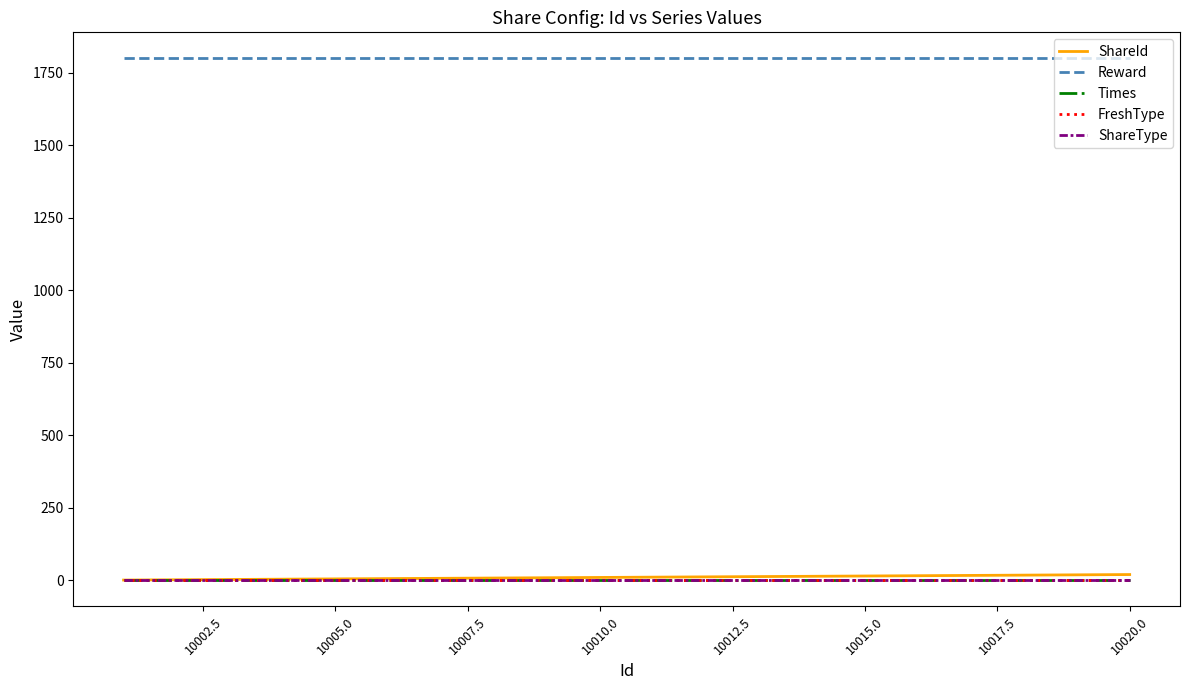

Does the chart display data point markers on the line(s)?

No